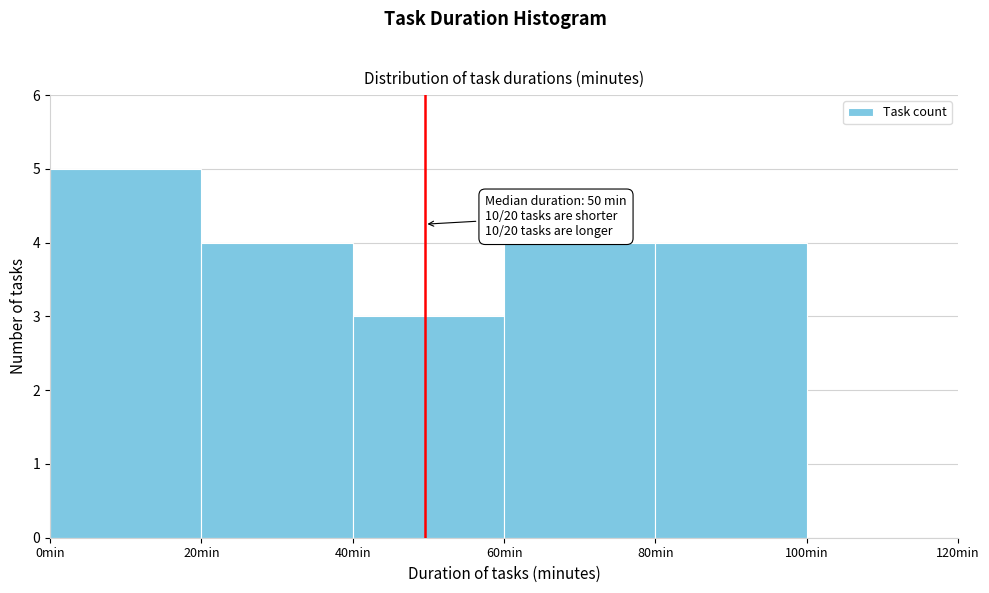

Over which range of the x-axis is the bar tallest?

0 to 20